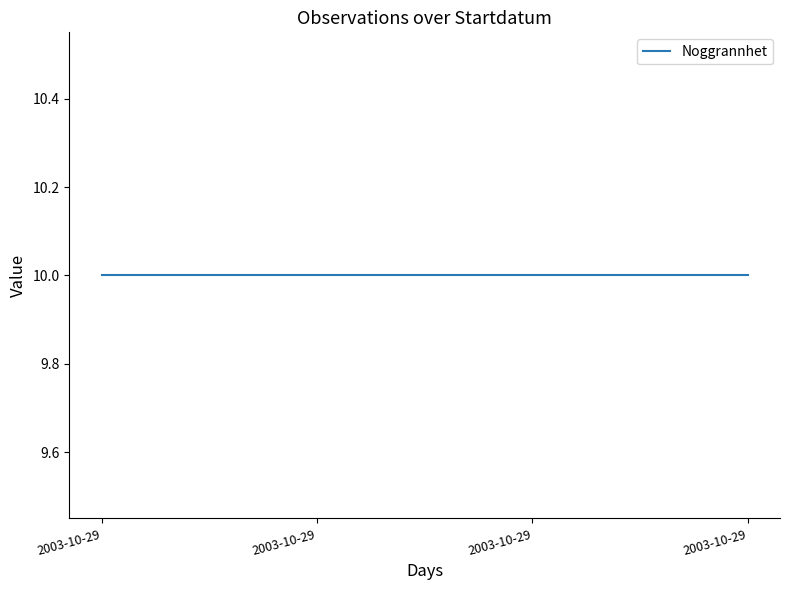

Rank the categories by Taxonsorteringsordning value from highest to lowest.

2003-10-29, 2003-10-29, 2003-10-29, 2003-10-29